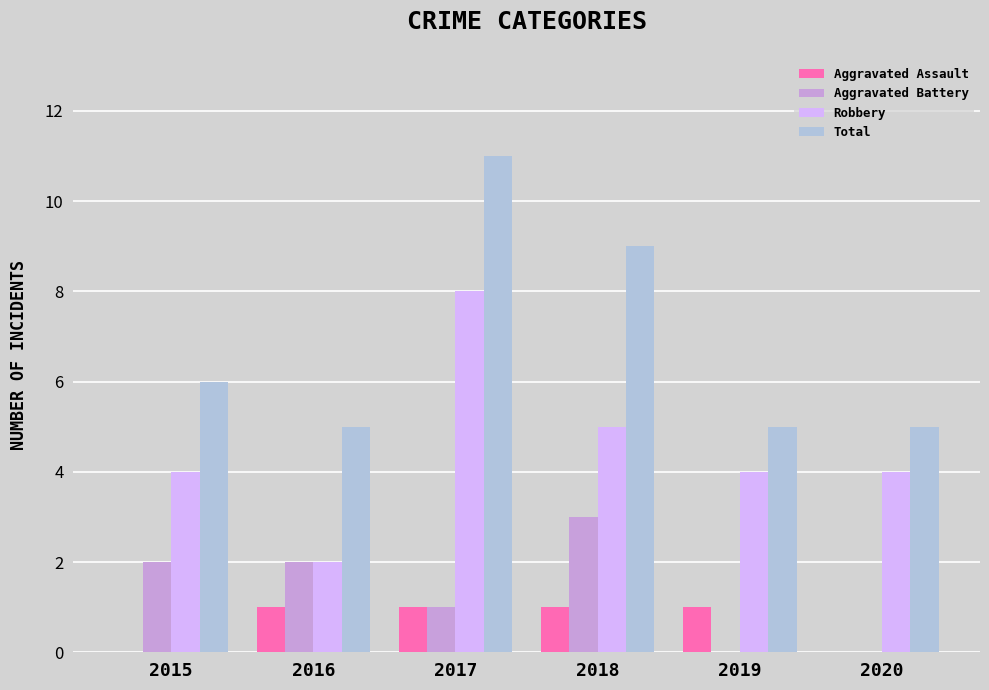

Which series changed the most between 2017 and 2020?

Total